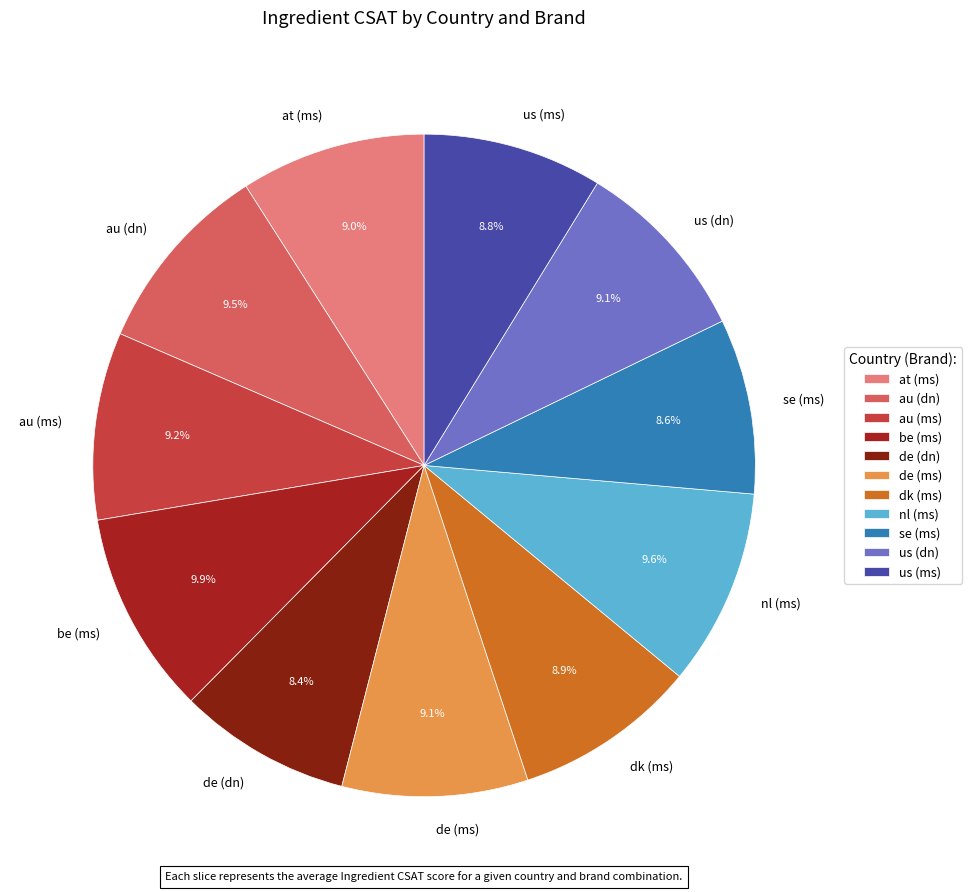

Combined, do be (ms) and us (dn) account for over 50%?

No